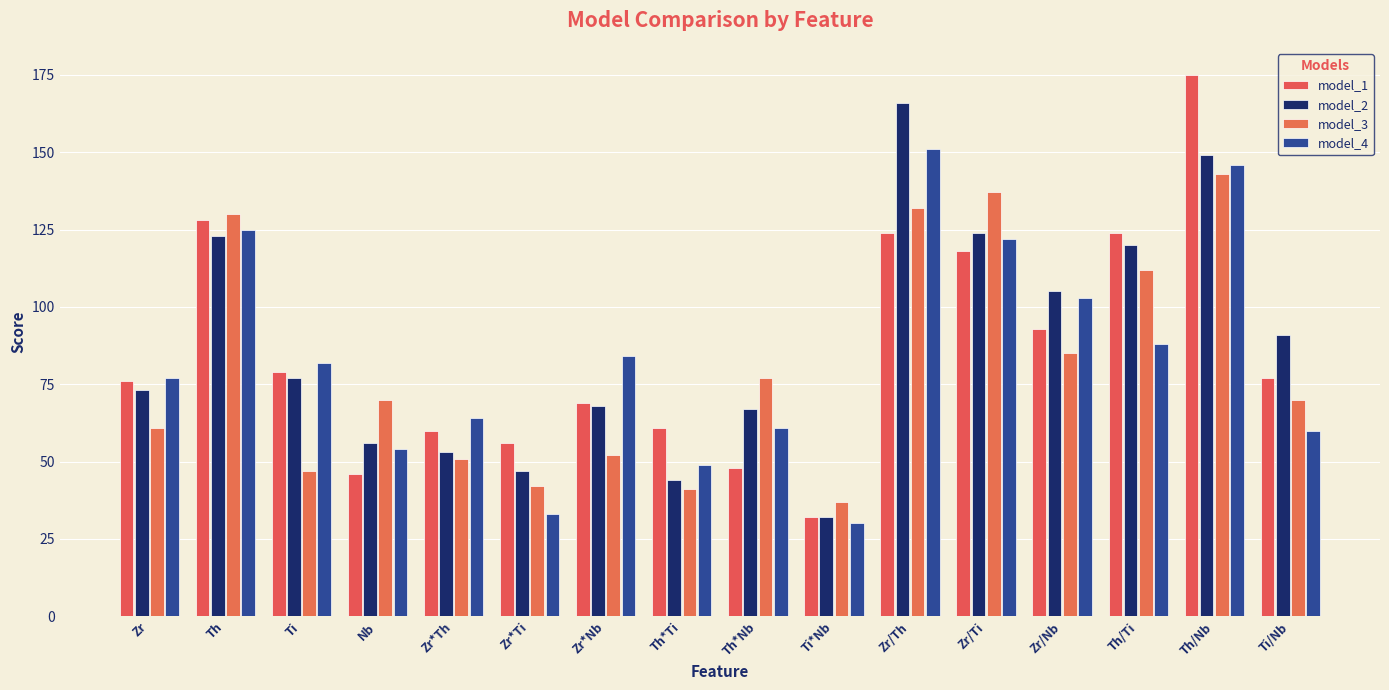

Rank the categories by model_1 value from lowest to highest.

Ti*Nb, Nb, Th*Nb, Zr*Ti, Zr*Th, Th*Ti, Zr*Nb, Zr, Ti/Nb, Ti, Zr/Nb, Zr/Ti, Zr/Th, Th/Ti, Th, Th/Nb